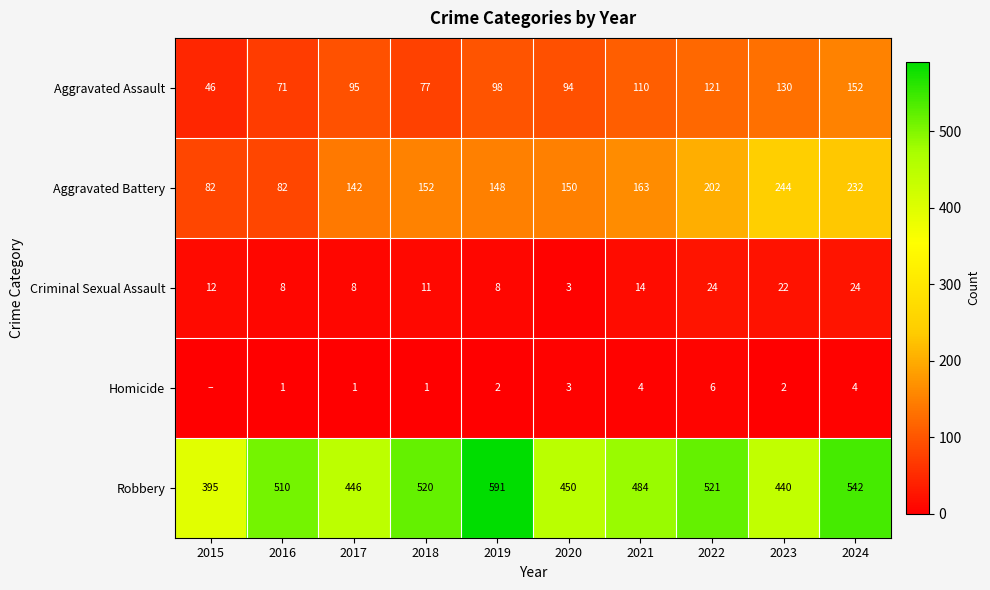

Rank the categories by Robbery value from lowest to highest.

2015, 2023, 2017, 2020, 2021, 2016, 2018, 2022, 2024, 2019